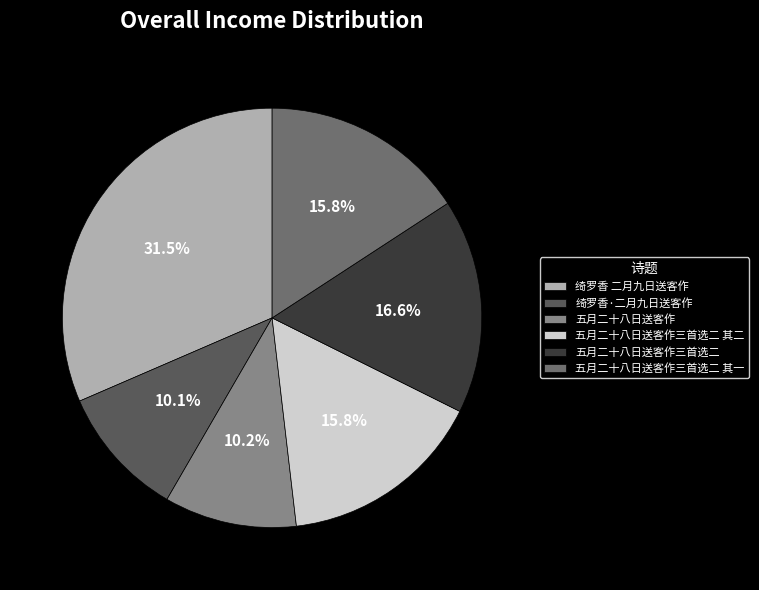

Which category has the smallest portion of the pie?

绮罗香·二月九日送客作